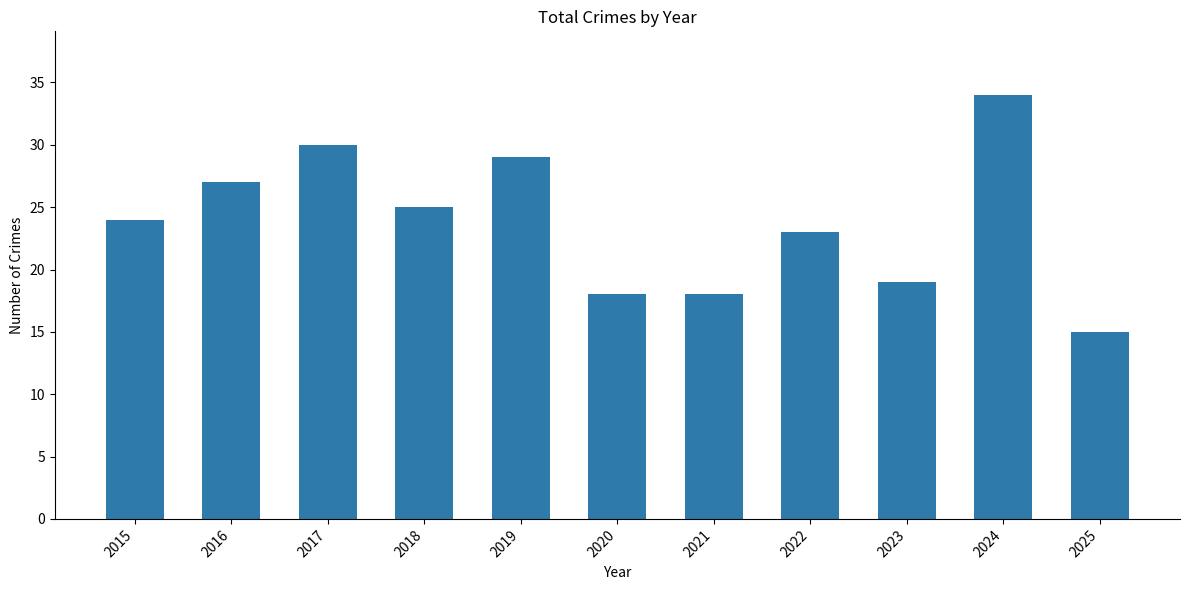

Reading left to right, list all the values displayed in this chart.

24	27	30	25	29	18	18	23	19	34	15